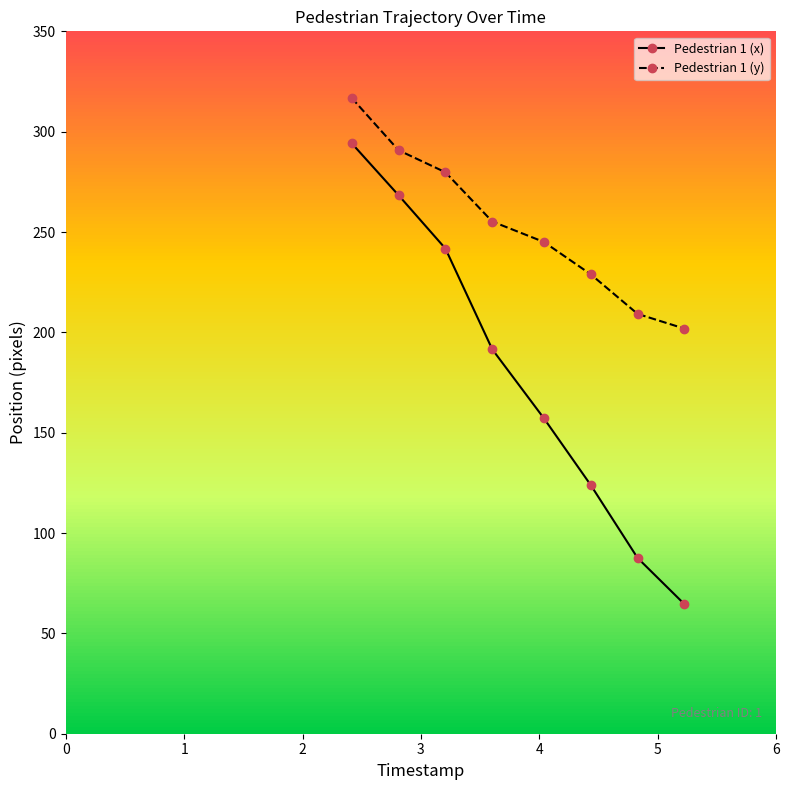

Reading left to right, list all the values displayed in this chart.

Pedestrian 1 (x): 294.2	268.3	241.8	191.5	157.2	123.9	87.6	64.5
Pedestrian 1 (y): 316.8	290.8	279.8	255.2	245.1	228.9	209.2	201.9